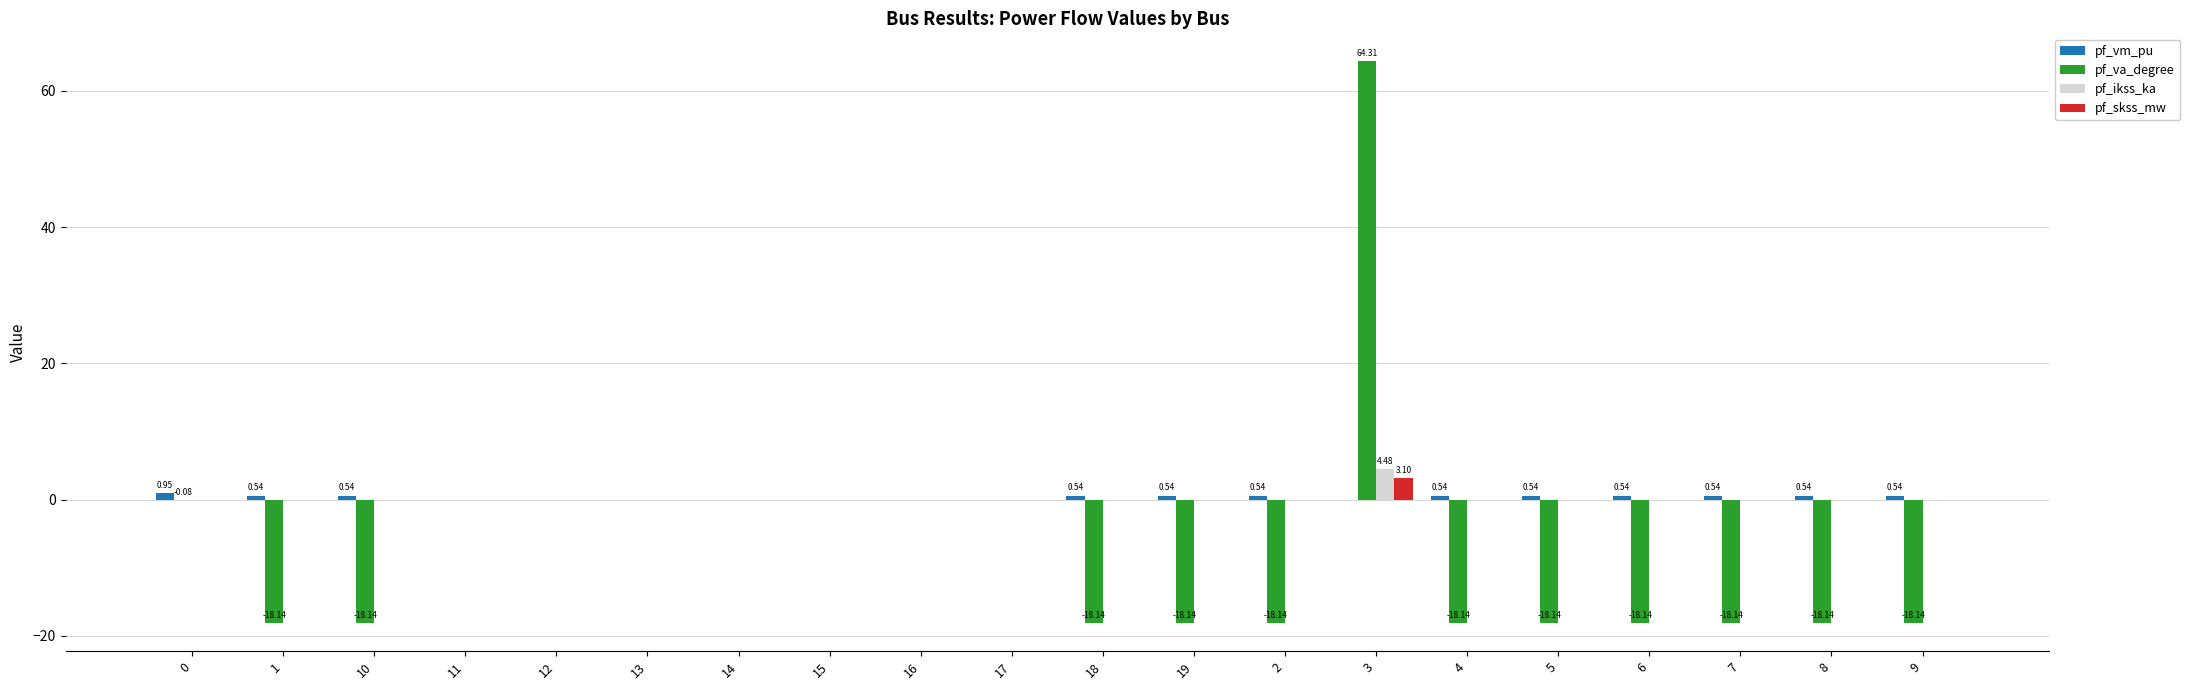

What is the average value of the pf_skss_mw series?

0.2